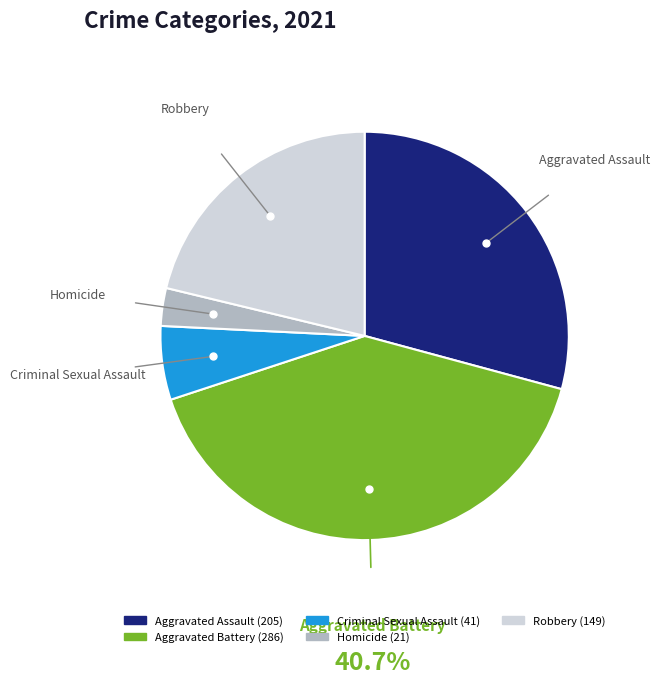

True or false: Criminal Sexual Assault accounts for 6% of the total.

True